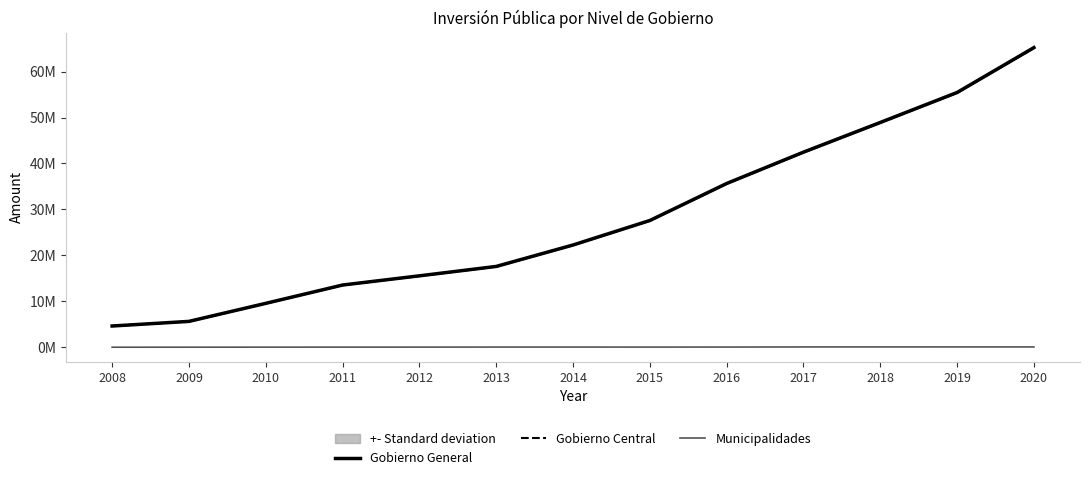

List the labels in order of Gobierno Central value, largest first.

2020, 2019, 2018, 2017, 2016, 2015, 2014, 2013, 2012, 2011, 2010, 2009, 2008